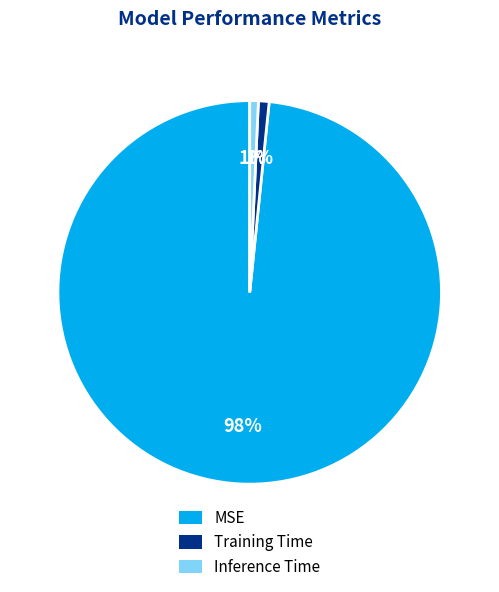

What is the largest slice in the pie chart?

MSE